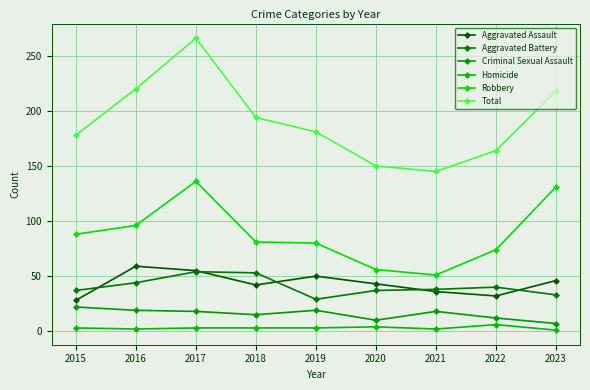

True or false: Criminal Sexual Assault has more than 0 interior local peaks.

True